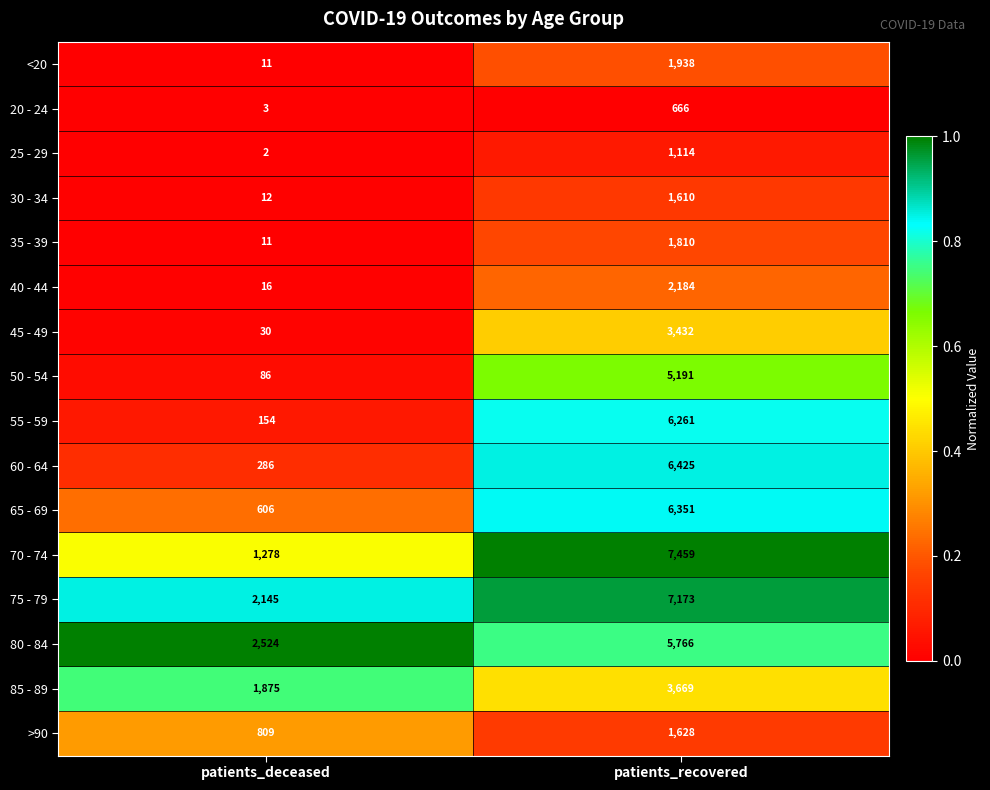

What is the maximum value shown in the chart?

7459